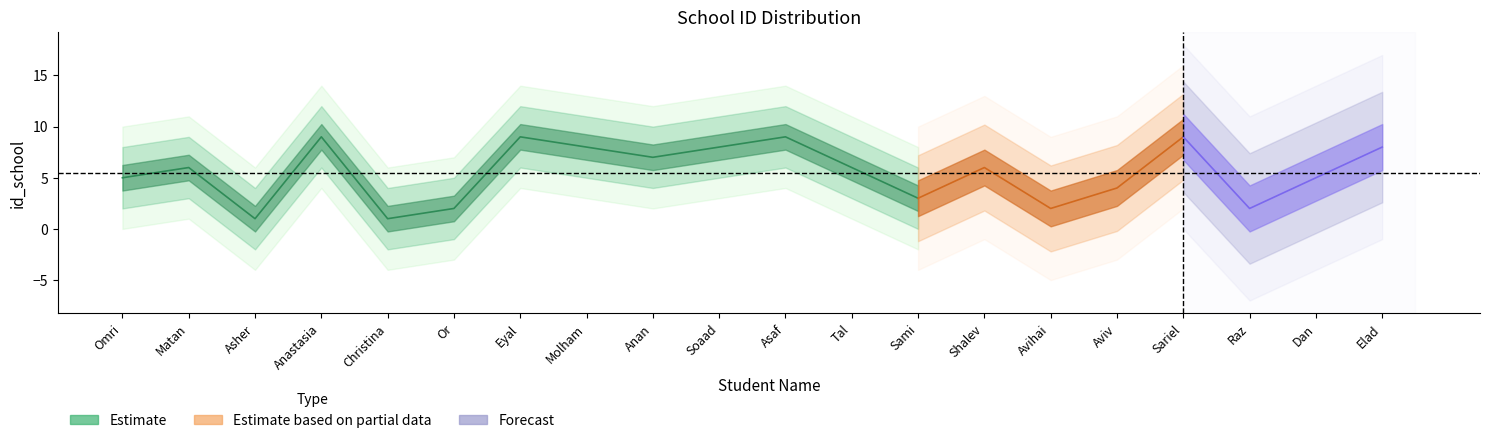

The value of Estimate at Elad is 13. True or false?

False